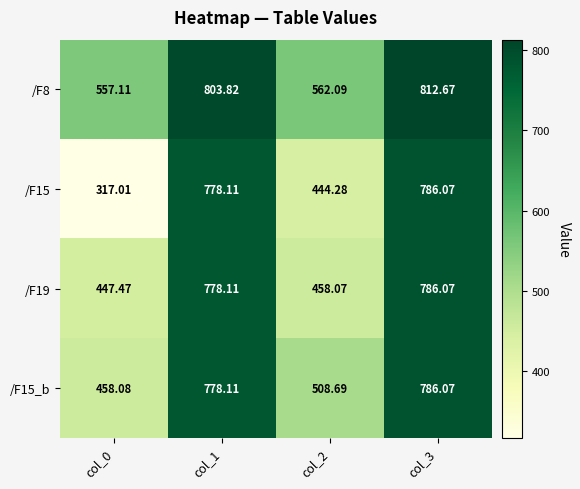

Is the value of /F19 at col_1 greater than the value of /F15 at col_2?

Yes